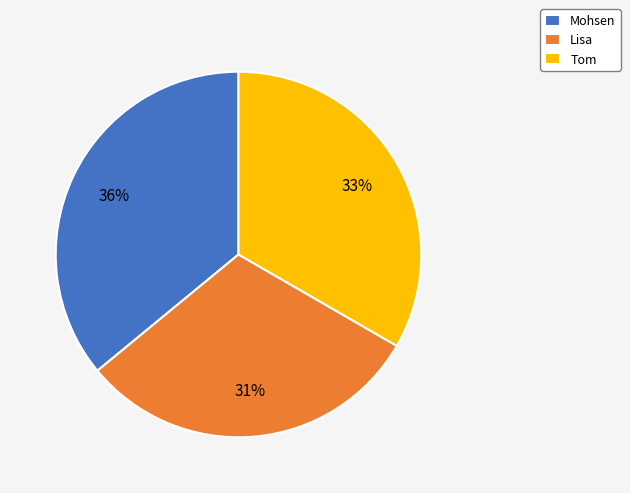

Is there a majority slice in this chart?

No